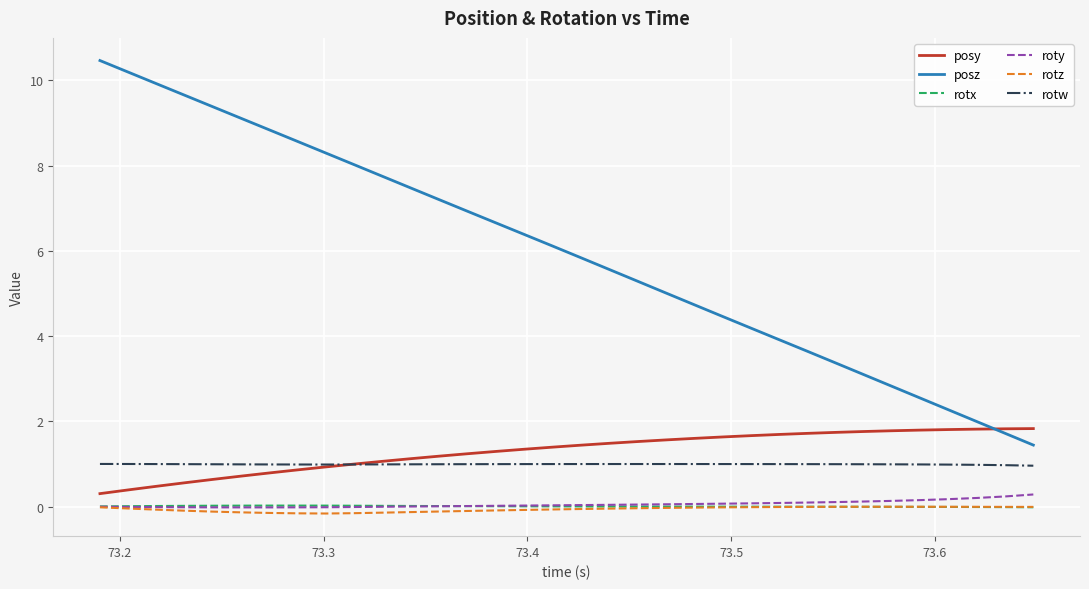

True or false: posy and rotz intersect in this chart.

False